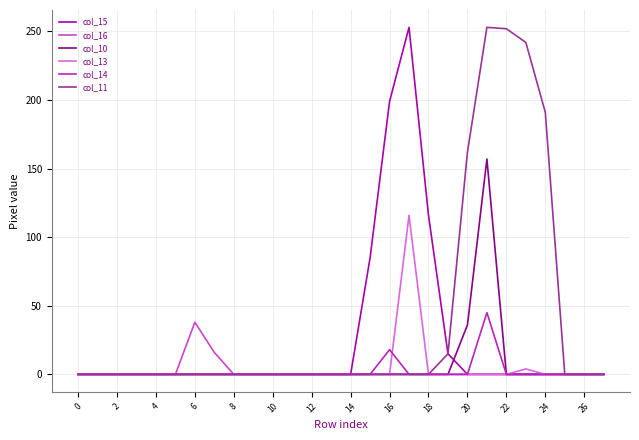

What is the greatest value displayed?

253